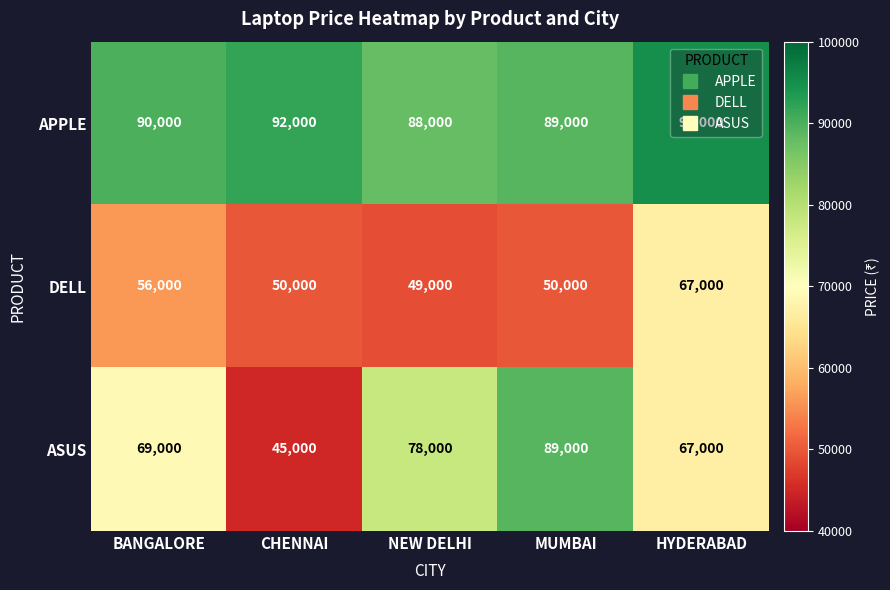

What is the minimum value for APPLE?

88000